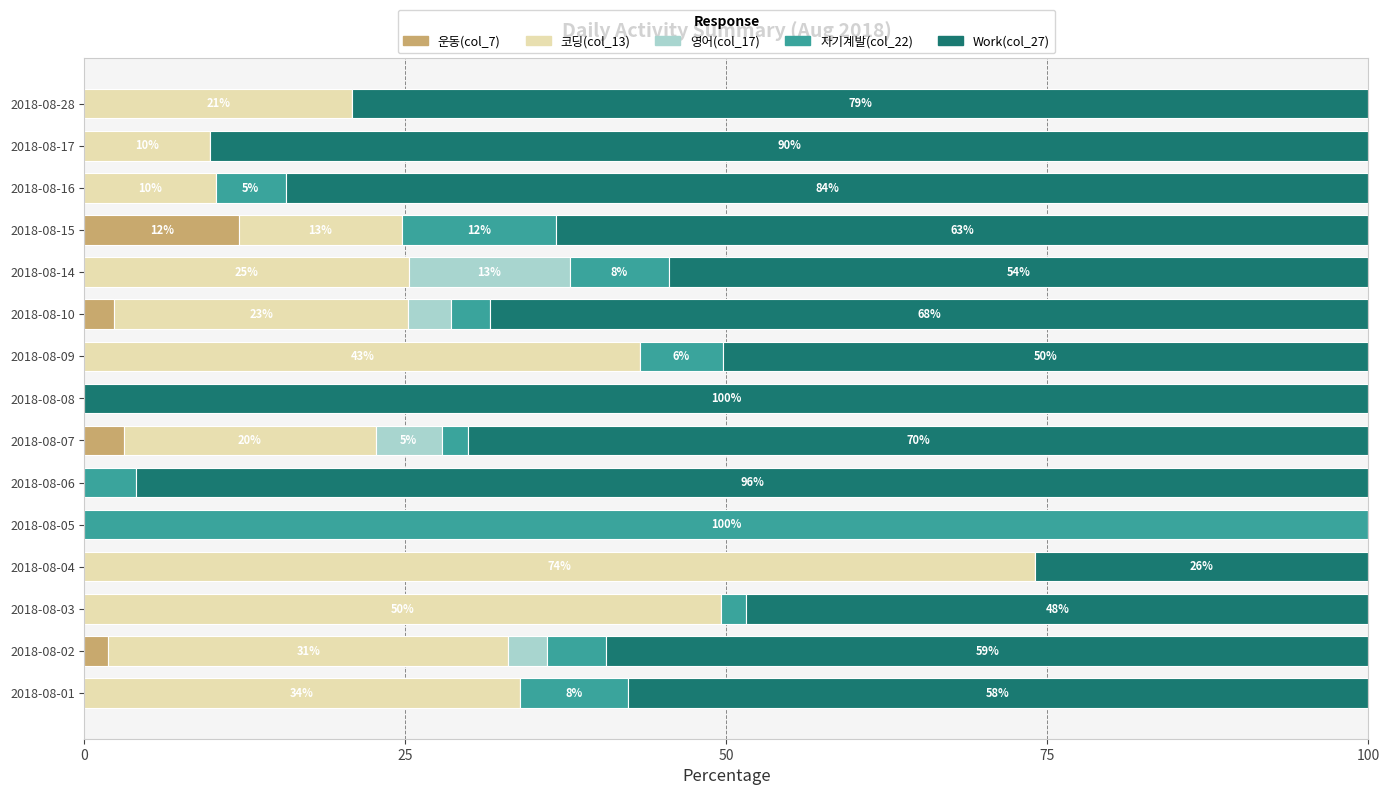

How many data points does each series have?

15